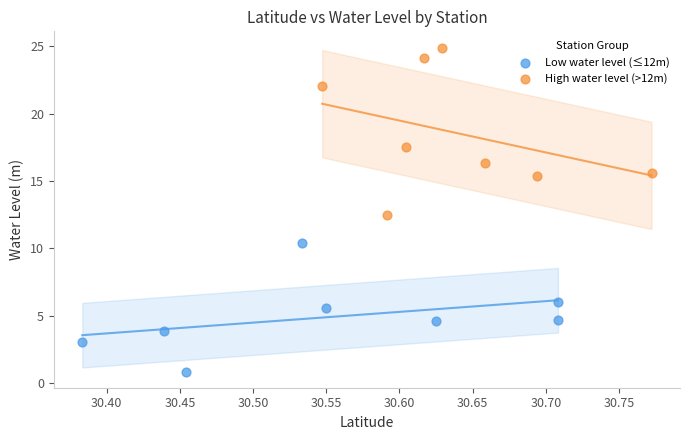

Which series contains the highest Y value?

High water level (>12m)